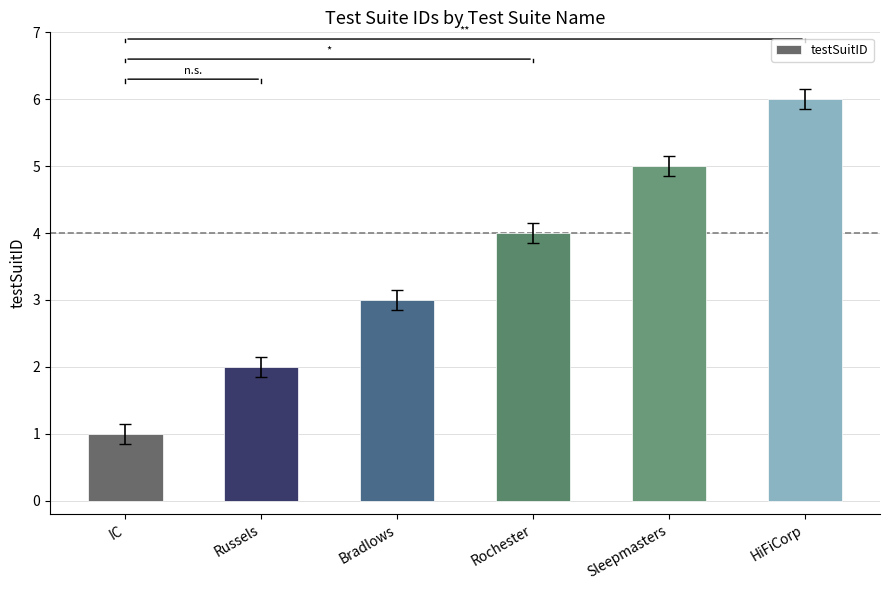

At which label is the value closest to 3?

Bradlows